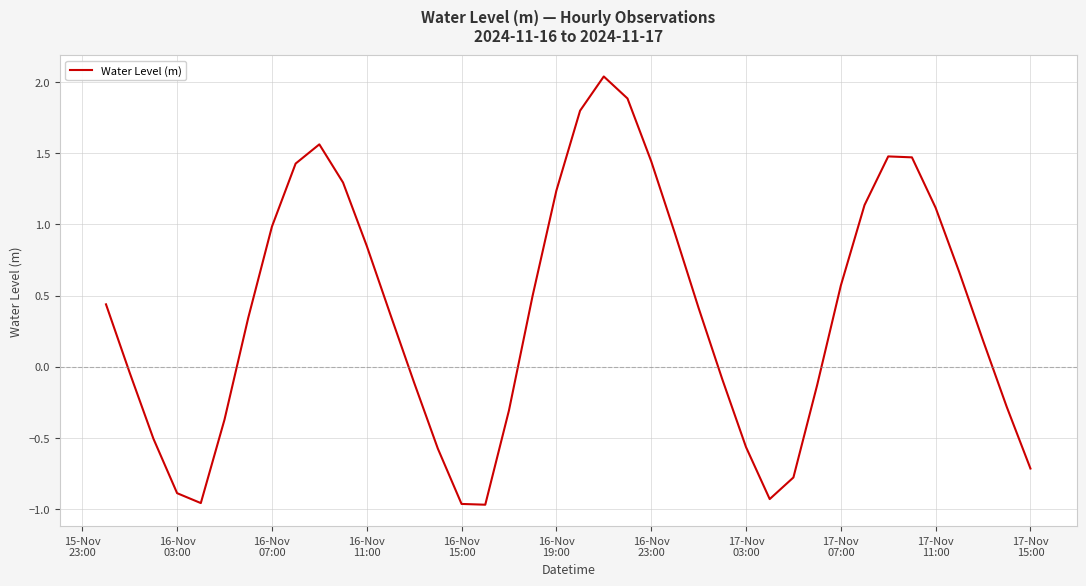

What is the difference between the maximum and minimum values?

3.0